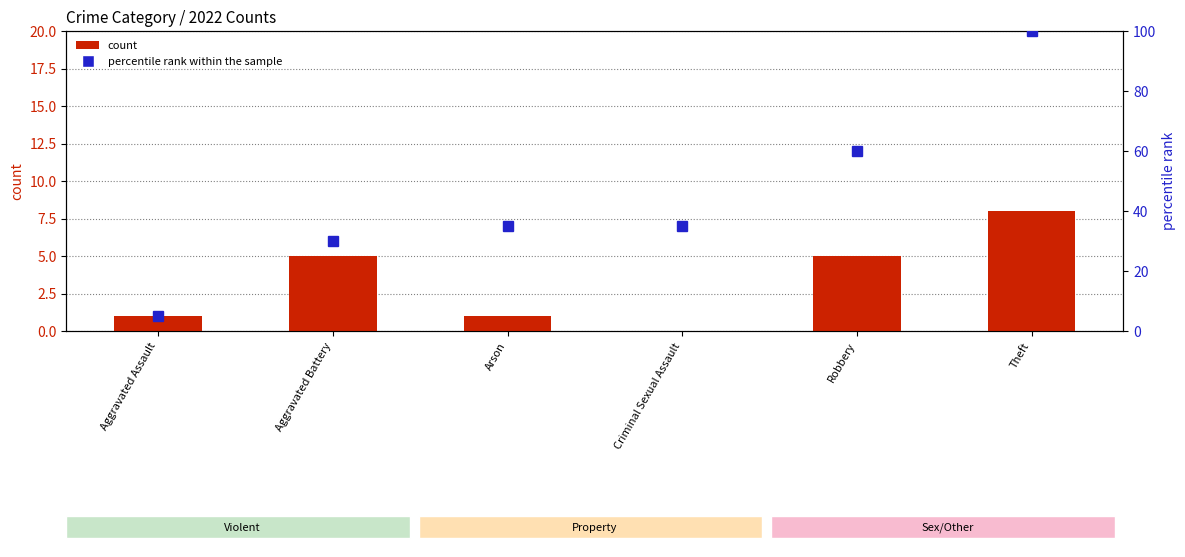

Reading left to right, list all the values displayed in this chart.

count: 1	5	1	0	5	8
percentile rank within the sample: 5	30	35	35	60	100